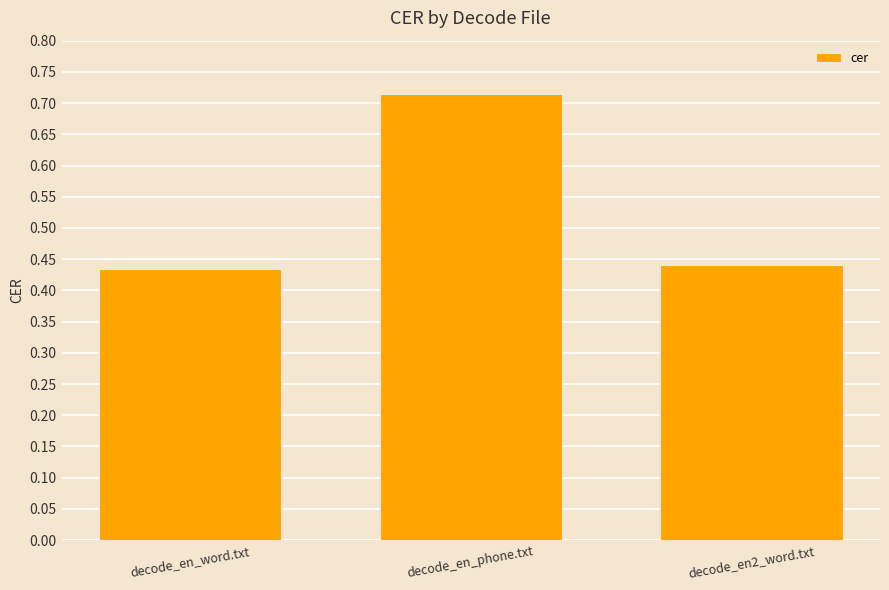

At which category does the chart reach its peak across all series?

decode_en_phone.txt